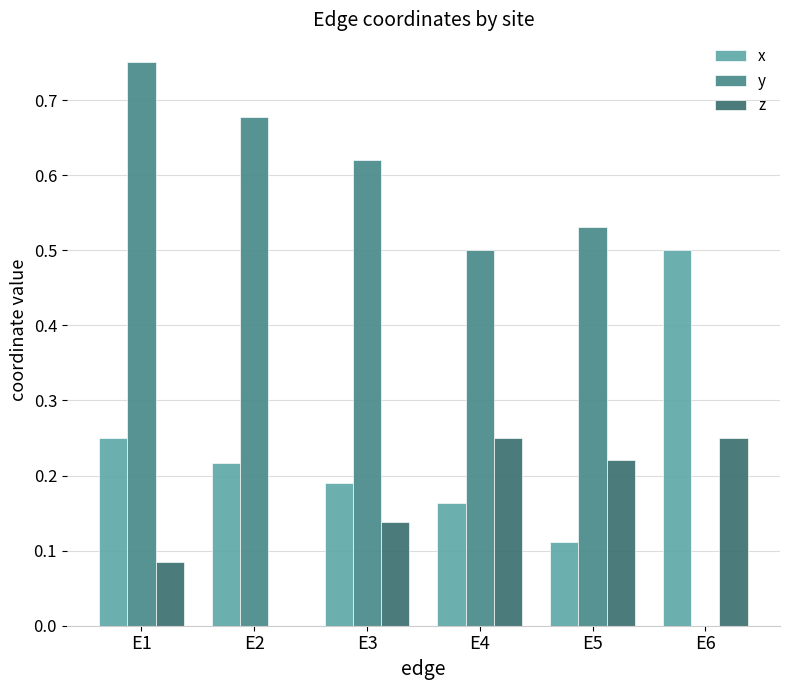

At which category is the sum across all series the highest?

E1